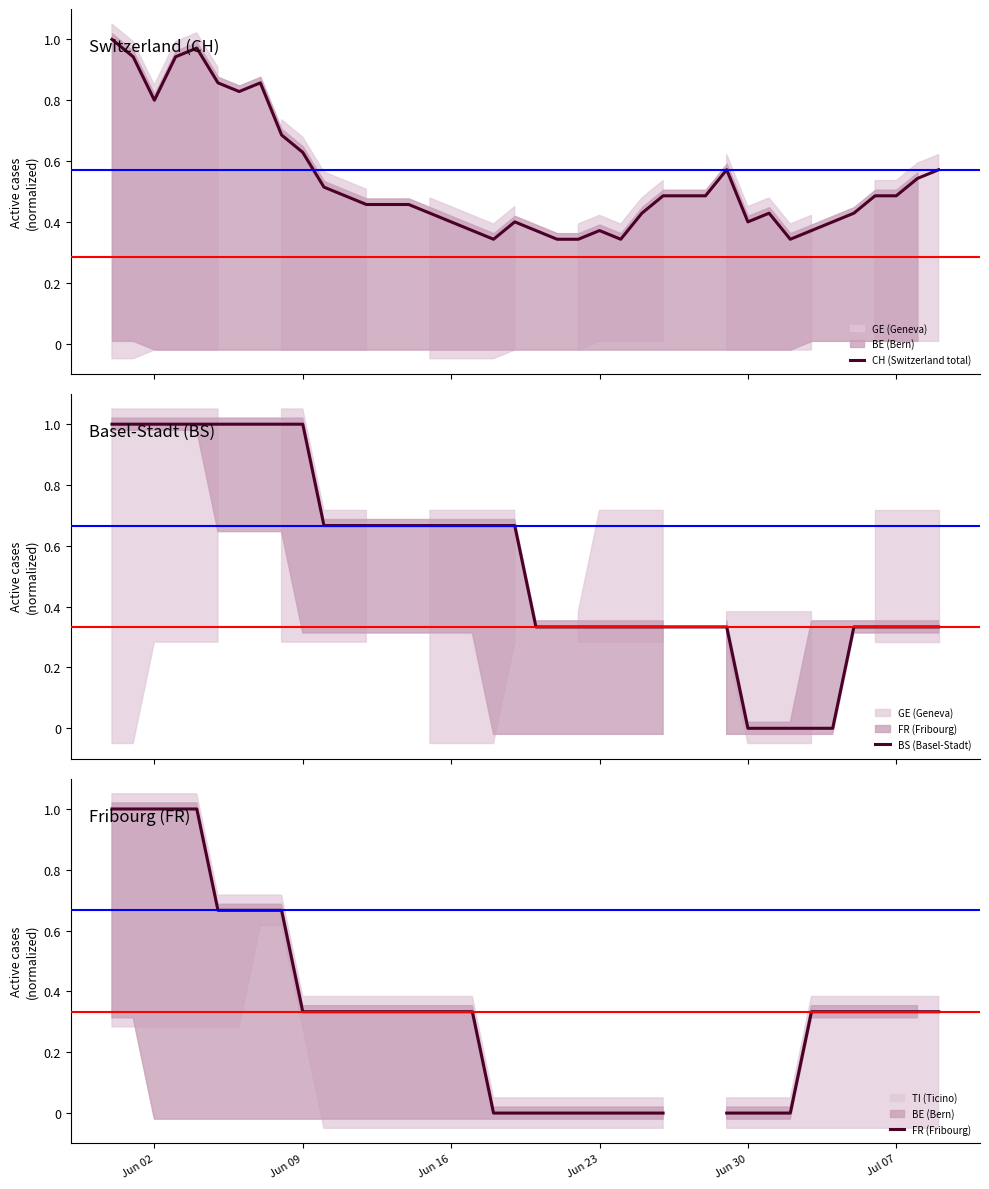

What is the total value across all series at Jun 23?

2.9